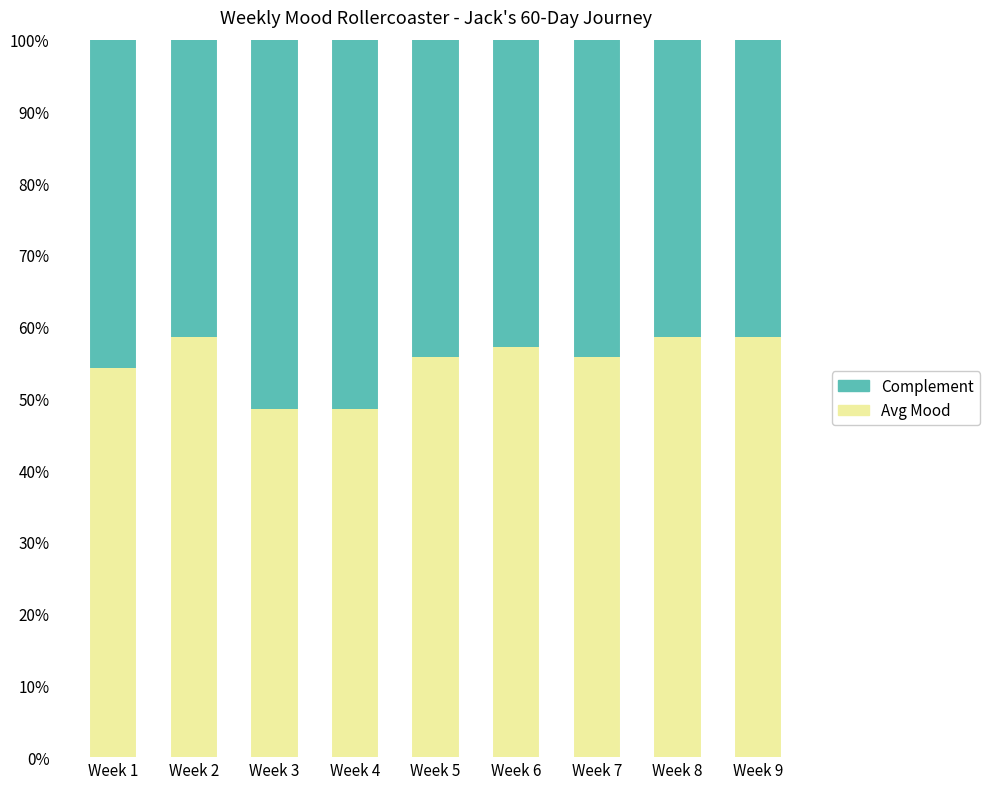

What is the sum of the Avg Mood values at Week 6 and Week 7?

11.3